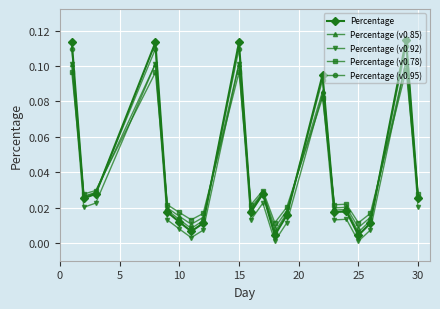

True or false: Percentage (v0.92) has more than 2 interior local peaks.

True